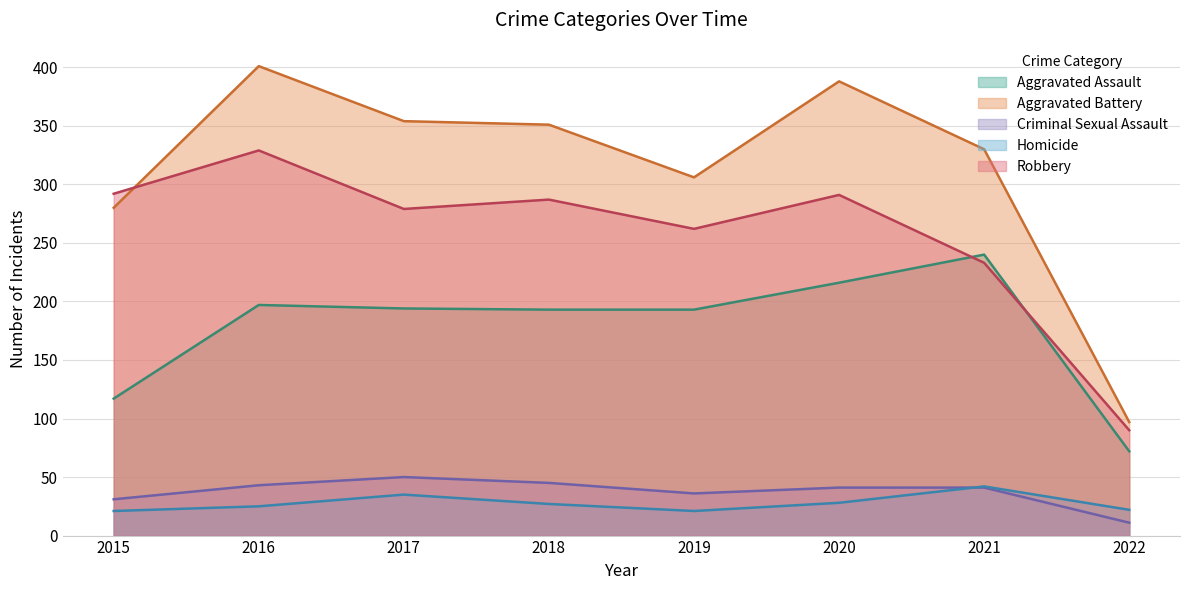

What is the sum of the Robbery values at 2019 and 2015?

554